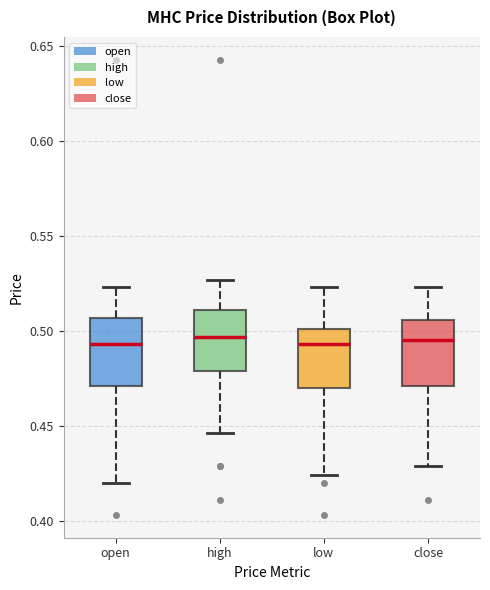

Reading left to right, read every box against the y-axis: the position of its median line, the range the box covers, and the ends of its whiskers. The values are not printed on the chart, so give them approximately, as read against the axis.

open: median 0.495, box 0.470 to 0.505, whiskers 0.420 to 0.525
high: median 0.495, box 0.480 to 0.510, whiskers 0.445 to 0.525
low: median 0.495, box 0.470 to 0.500, whiskers 0.425 to 0.525
close: median 0.495, box 0.470 to 0.505, whiskers 0.430 to 0.525